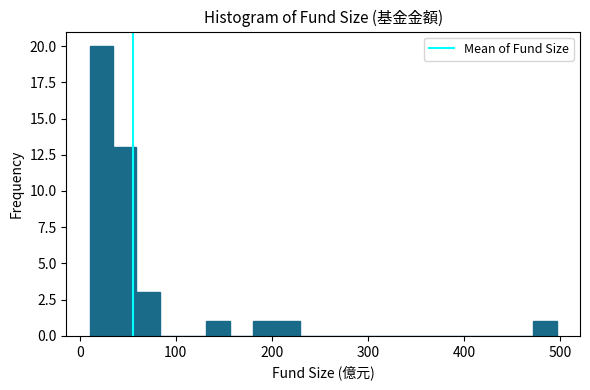

Around what value on the x-axis is the tallest bar? Give the approximate position of its centre, as read against the axis.

20